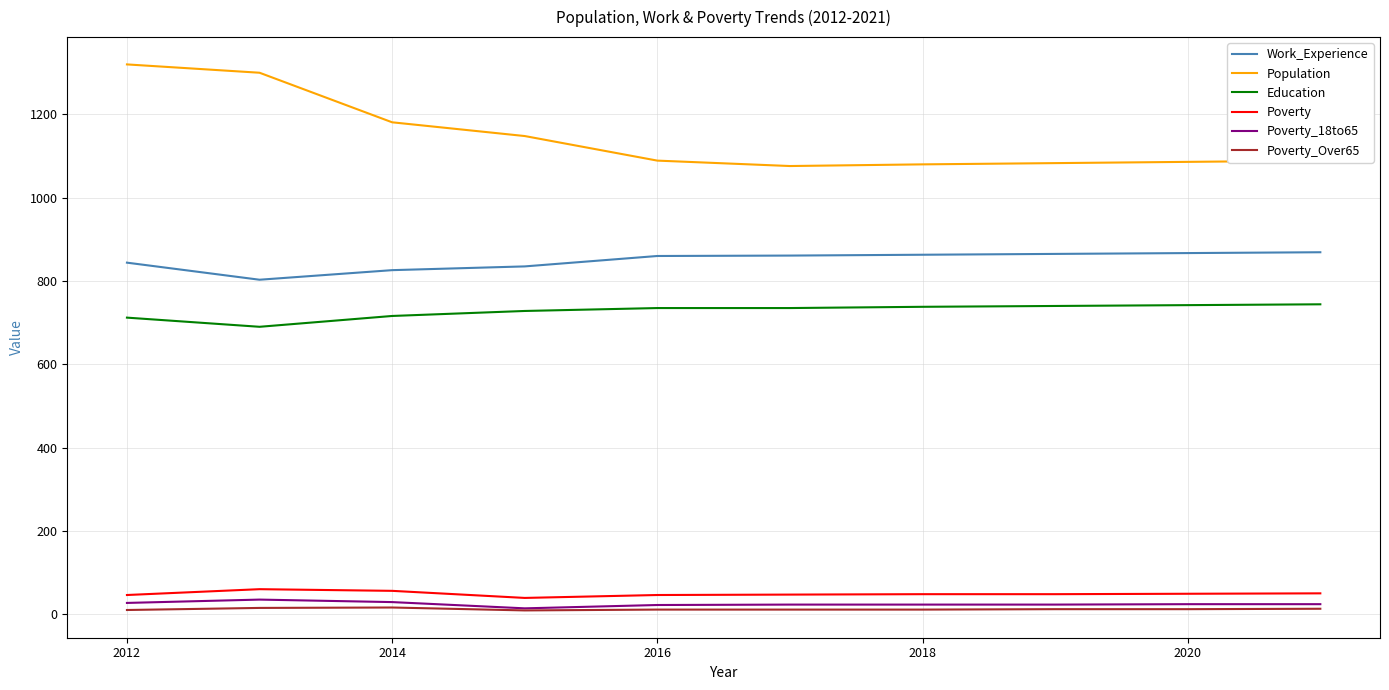

Rank the series by their maximum value, from highest to lowest.

Population, Work_Experience, Education, Poverty, Poverty_18to65, Poverty_Over65